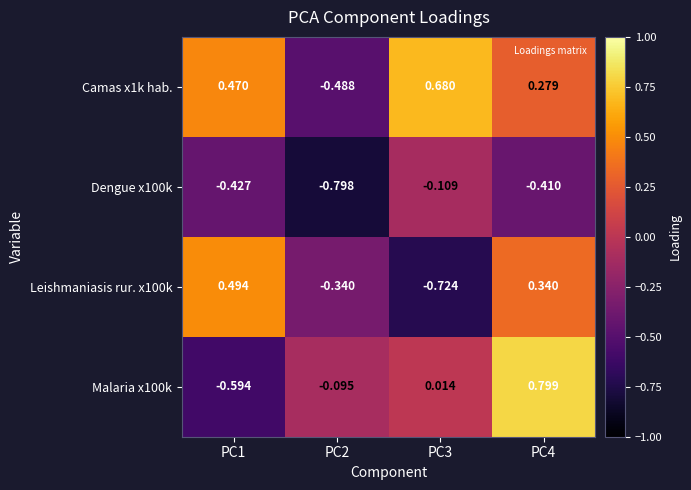

Is the value of Camas x1k hab. at PC3 greater than the value of Malaria x100k at PC4?

No